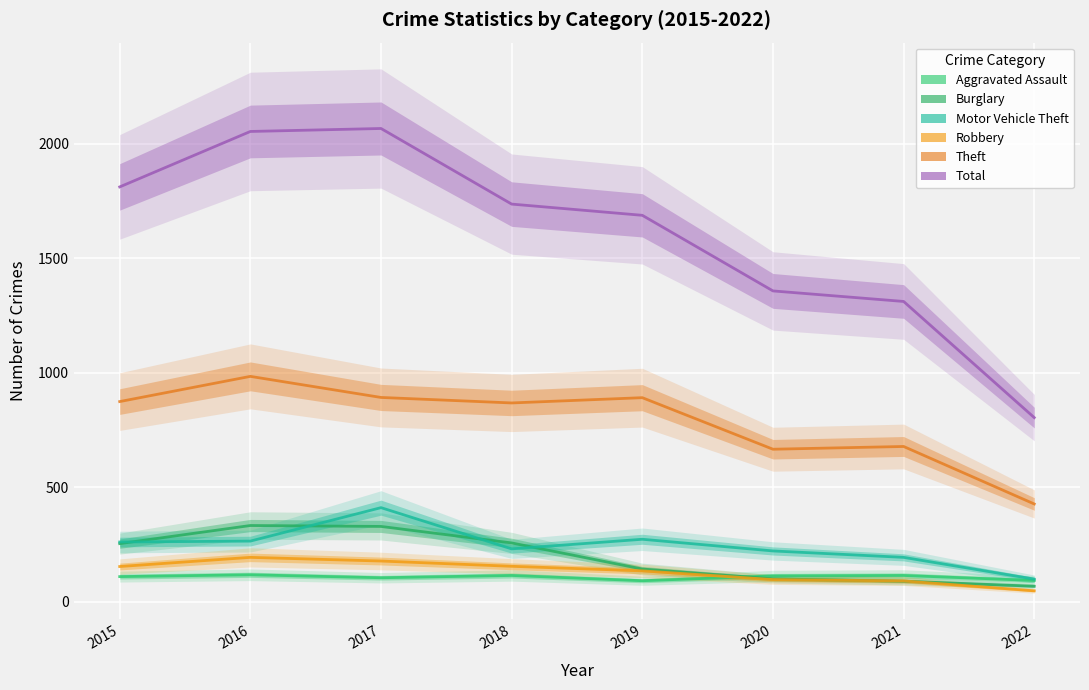

Rank the series at 2022 from lowest to highest value.

Robbery, Burglary, Aggravated Assault, Motor Vehicle Theft, Theft, Total